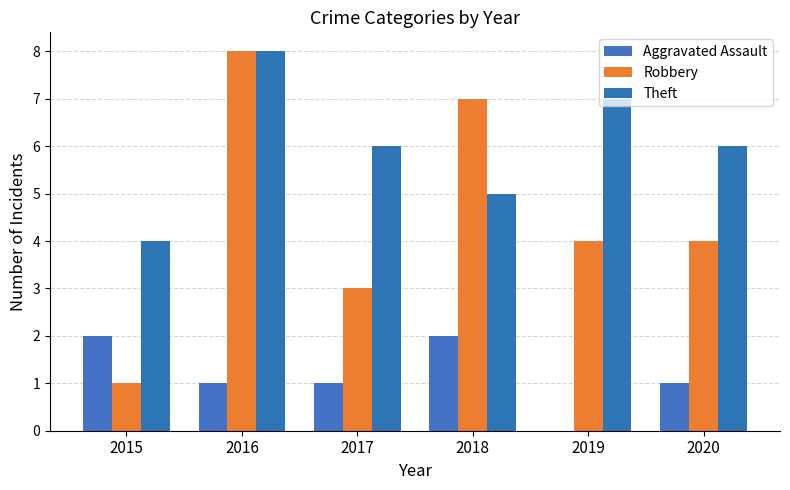

Does the chart contain stacked bars?

No